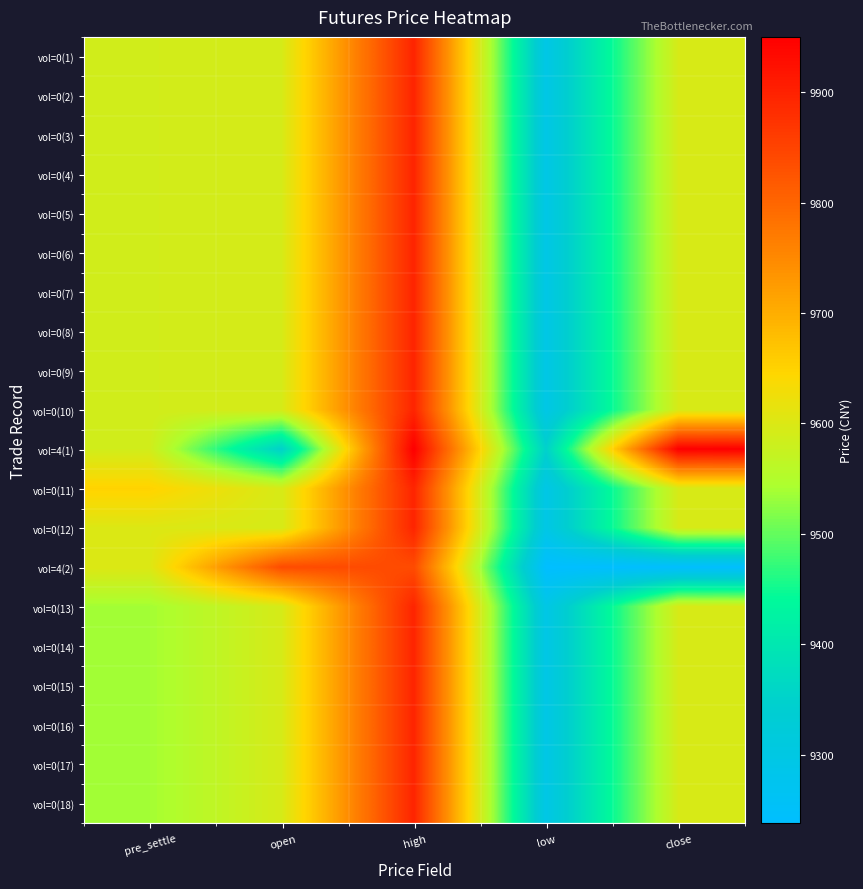

Reading left to right, what are all the values shown in this chart?

vol=0(1): pre_settle=9588	open=9594	high=9894	low=9294	close=9594
vol=0(2): pre_settle=9588	open=9594	high=9894	low=9294	close=9594
vol=0(3): pre_settle=9588	open=9594	high=9894	low=9294	close=9594
vol=0(4): pre_settle=9588	open=9594	high=9894	low=9294	close=9594
vol=0(5): pre_settle=9588	open=9594	high=9894	low=9294	close=9594
vol=0(6): pre_settle=9588	open=9594	high=9894	low=9294	close=9594
vol=0(7): pre_settle=9588	open=9594	high=9894	low=9294	close=9594
vol=0(8): pre_settle=9588	open=9594	high=9894	low=9294	close=9594
vol=0(9): pre_settle=9588	open=9594	high=9894	low=9294	close=9594
vol=0(10): pre_settle=9588	open=9594	high=9894	low=9294	close=9594
vol=4(1): pre_settle=9588	open=9350	high=9950	low=9350	close=9950
vol=0(11): pre_settle=9650	open=9594	high=9894	low=9294	close=9594
vol=0(12): pre_settle=9602	open=9594	high=9894	low=9294	close=9594
vol=4(2): pre_settle=9602	open=9838	high=9838	low=9238	close=9238
vol=0(13): pre_settle=9538	open=9594	high=9894	low=9294	close=9594
vol=0(14): pre_settle=9538	open=9594	high=9894	low=9294	close=9594
vol=0(15): pre_settle=9538	open=9594	high=9894	low=9294	close=9594
vol=0(16): pre_settle=9538	open=9594	high=9894	low=9294	close=9594
vol=0(17): pre_settle=9538	open=9594	high=9894	low=9294	close=9594
vol=0(18): pre_settle=9538	open=9594	high=9894	low=9294	close=9594